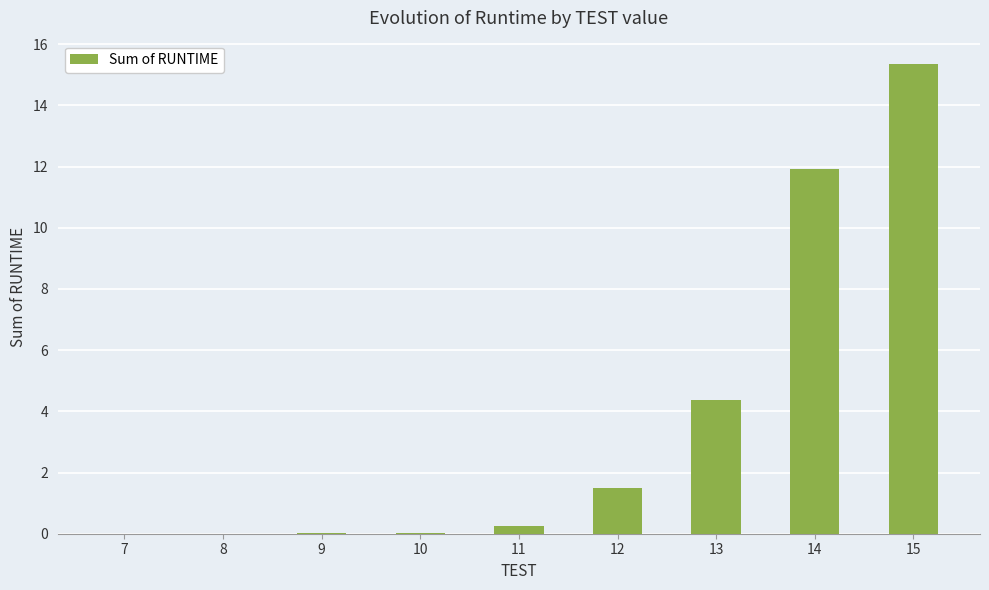

Between 9 and 14, which is larger?

14